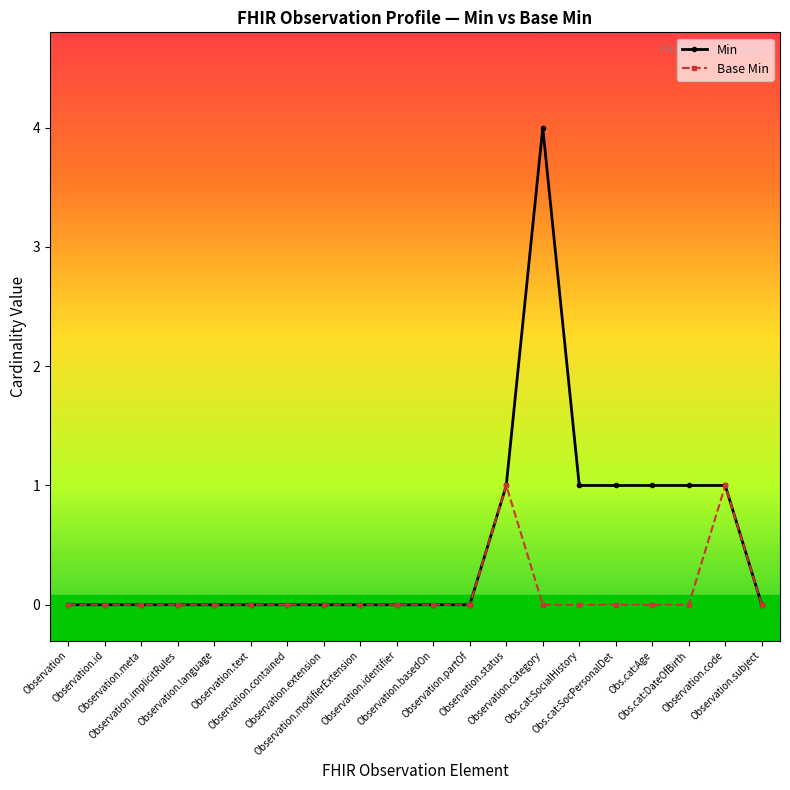

What is the label of the 1st point from the left?

Observation